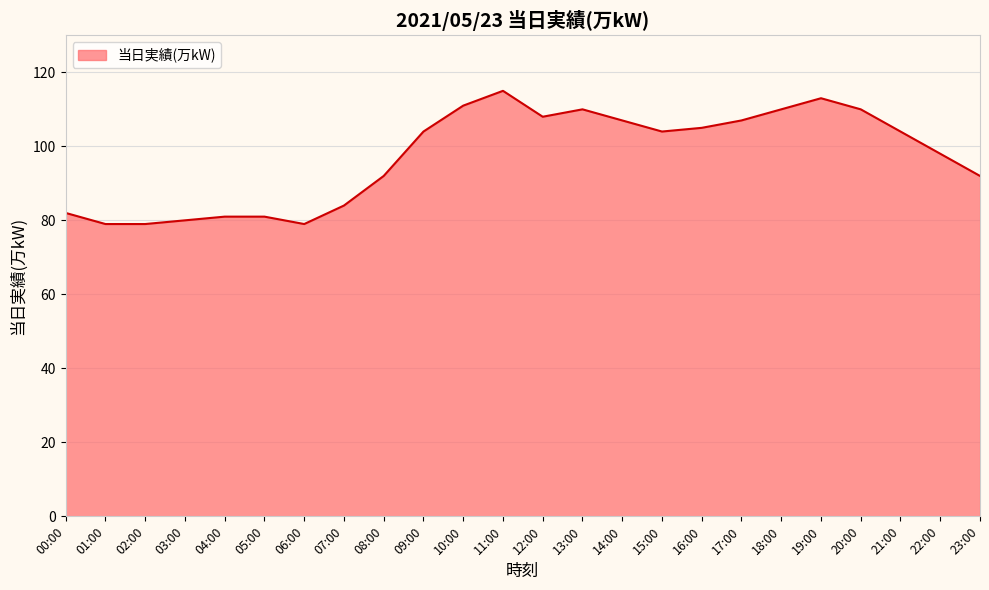

True or false: the data shows 48 at 00:00.

False